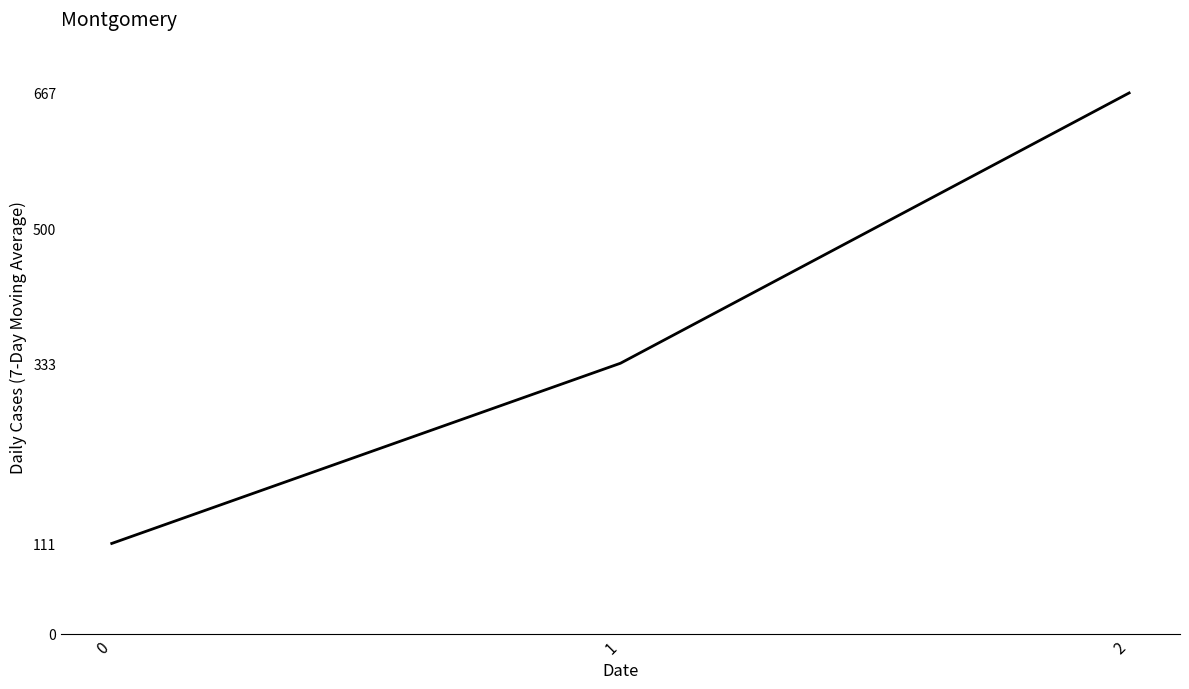

Is this an area chart (filled region under the line)?

No